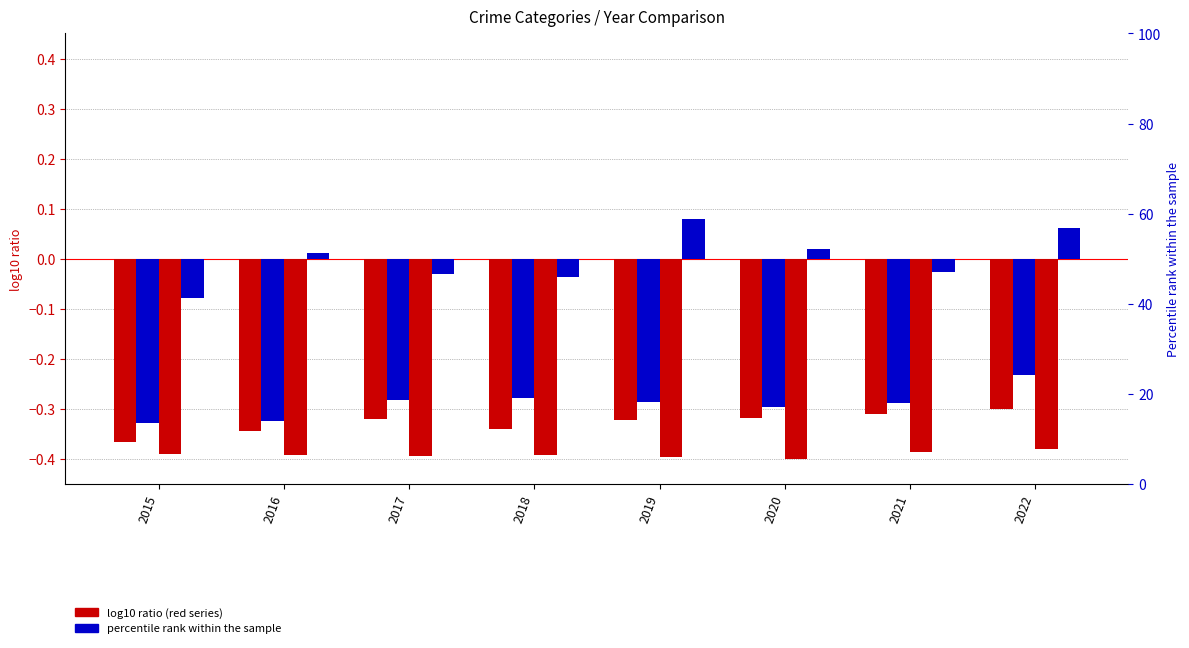

Count the number of data series in this chart.

4